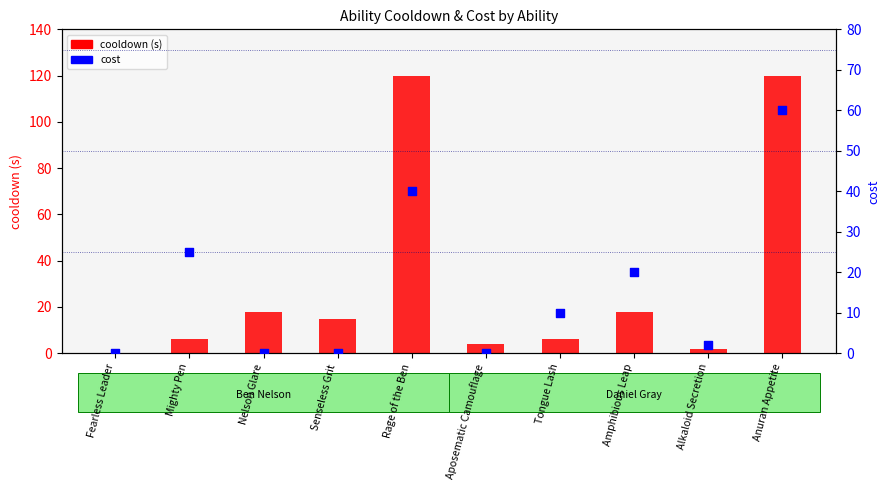

What are all the series names shown in the legend?

cooldown (s), cost